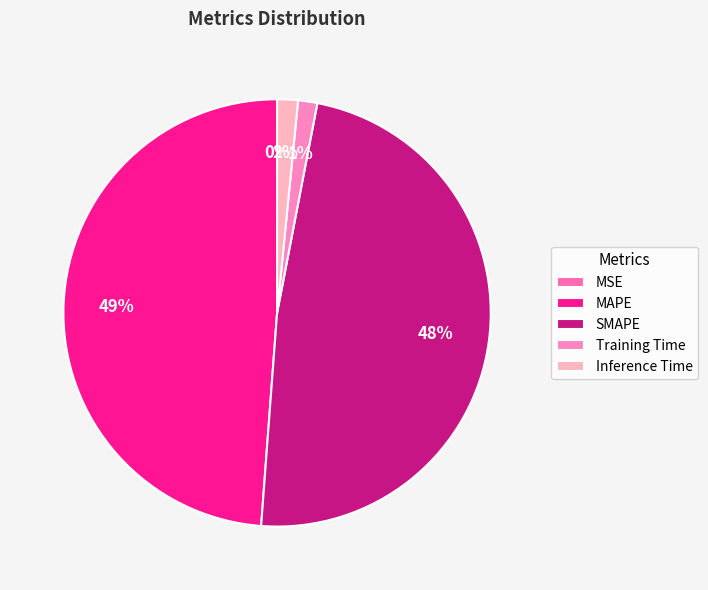

To the nearest percent, what is the difference between the largest and smallest slice percentages?

49%